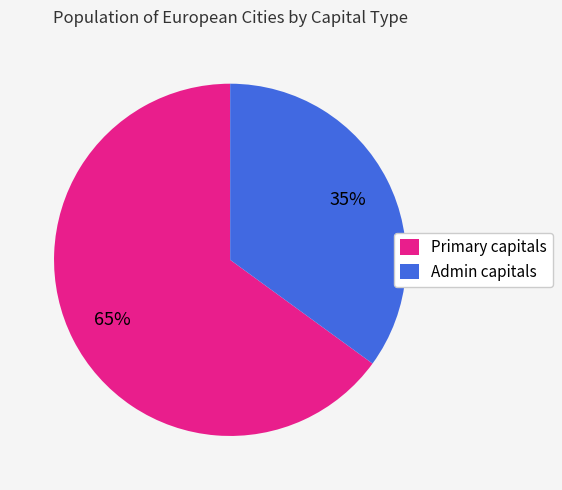

Which category accounts for the majority?

Primary capitals